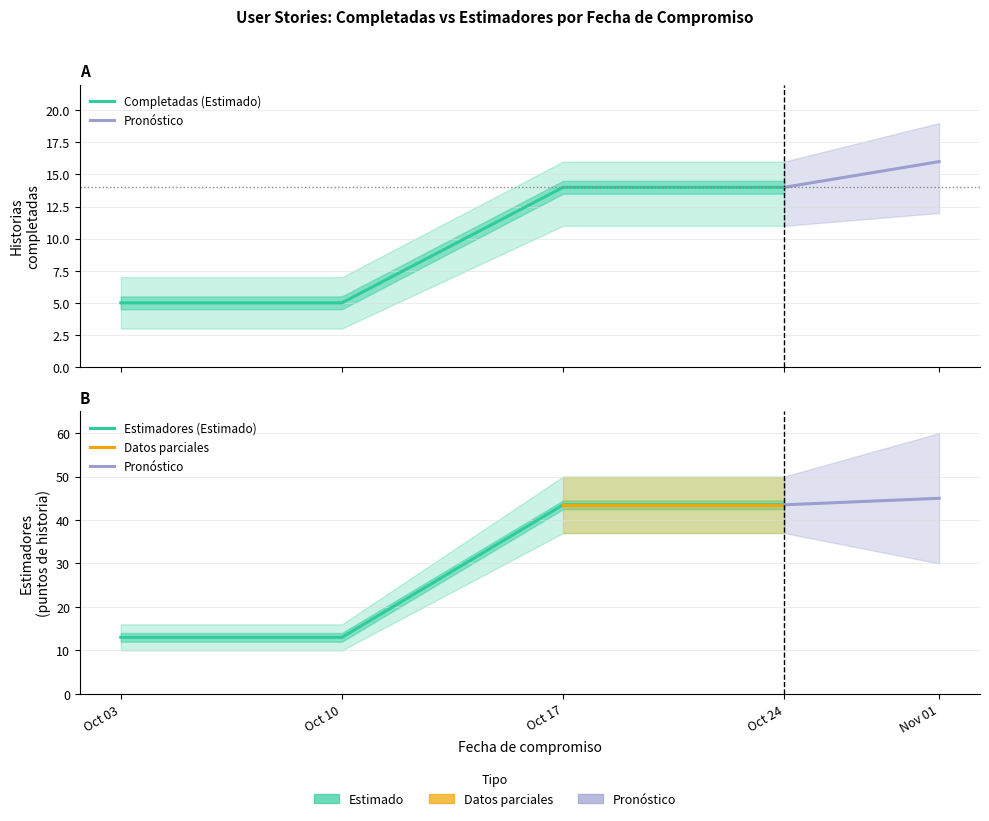

What is the value of the Completed (Verde) point at the 1st from the left?

5.0